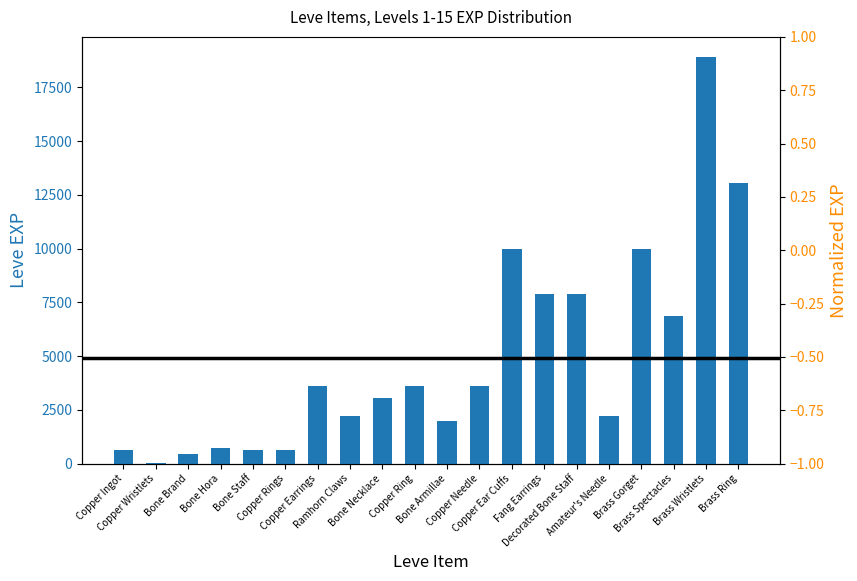

Rank the categories by value from lowest to highest.

Copper Wristlets, Bone Brand, Copper Ingot, Bone Staff, Copper Rings, Bone Hora, Bone Armillae, Ramhorn Claws, Amateur's Needle, Bone Necklace, Copper Earrings, Copper Ring, Copper Needle, Brass Spectacles, Fang Earrings, Decorated Bone Staff, Copper Ear Cuffs, Brass Gorget, Brass Ring, Brass Wristlets